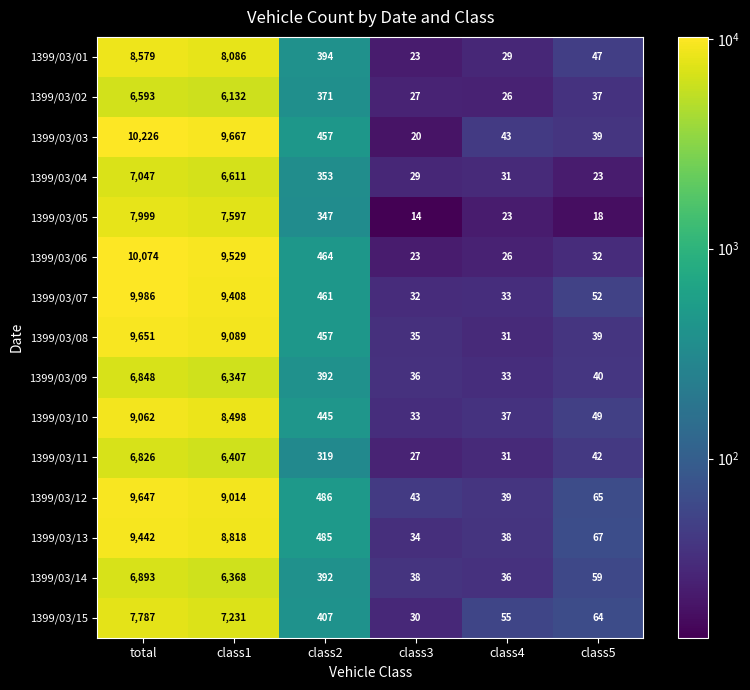

Which series has the largest total across all categories?

1399/03/03